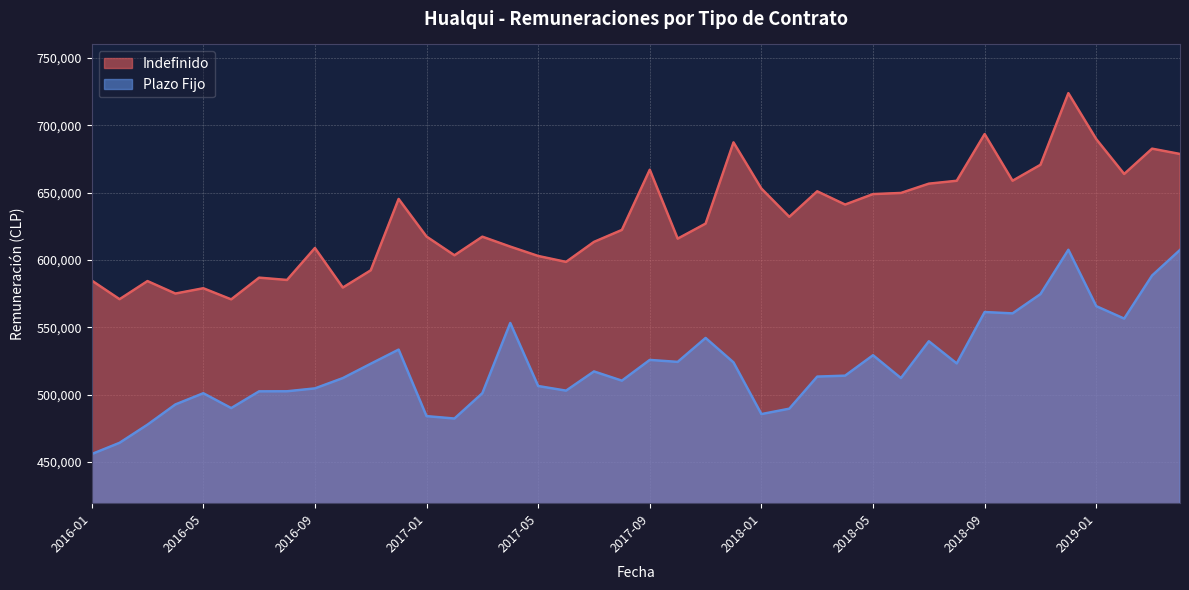

What is the average value of the Indefinido series?

629963